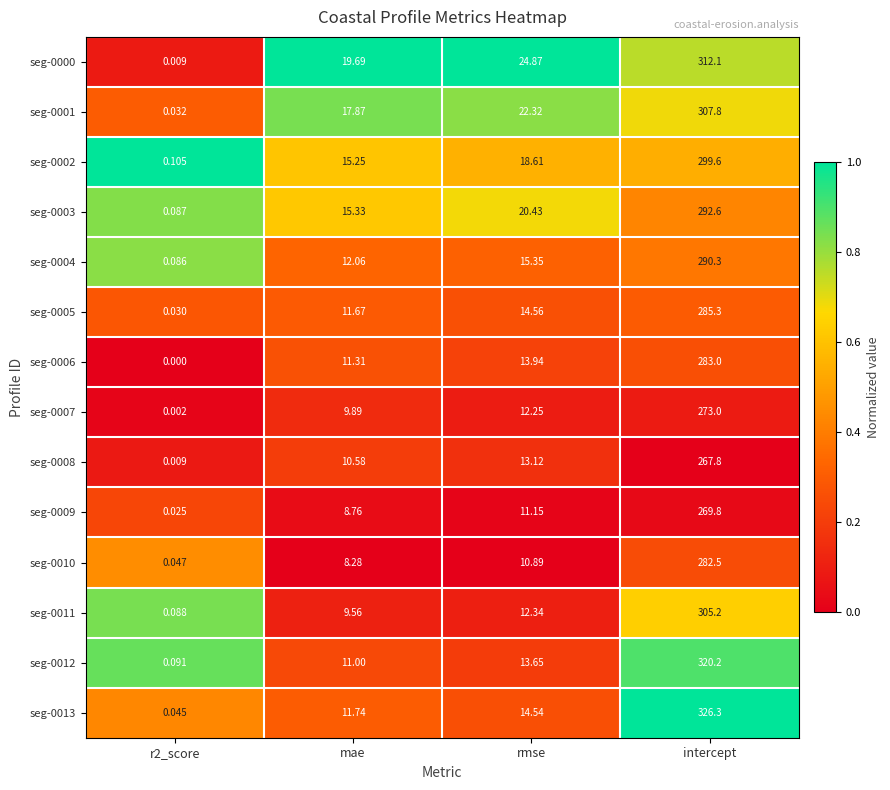

What is the total value across all series at r2_score?

0.7